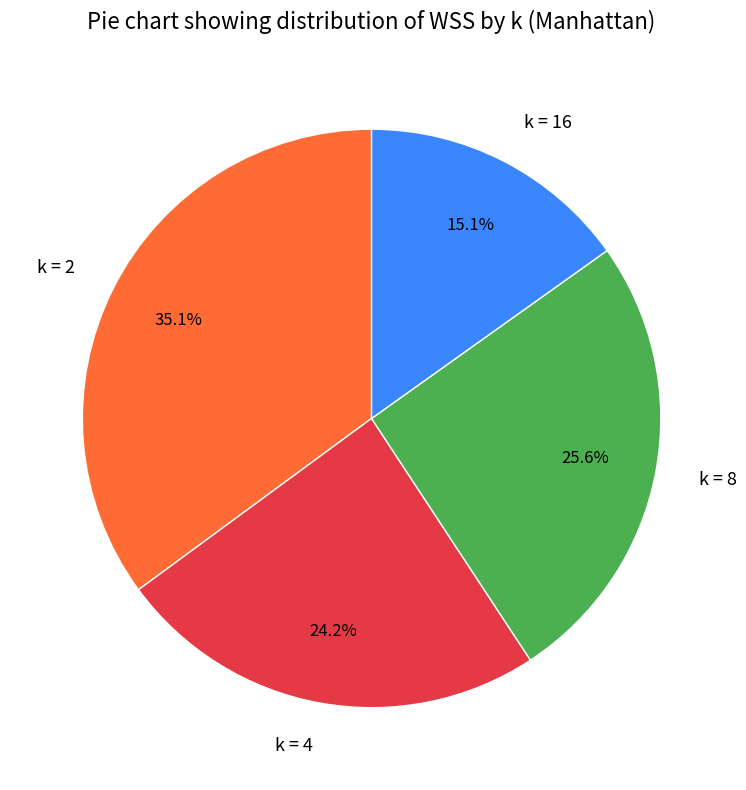

Approximately how many times larger is the value at k = 4 compared to k = 2?

0.7